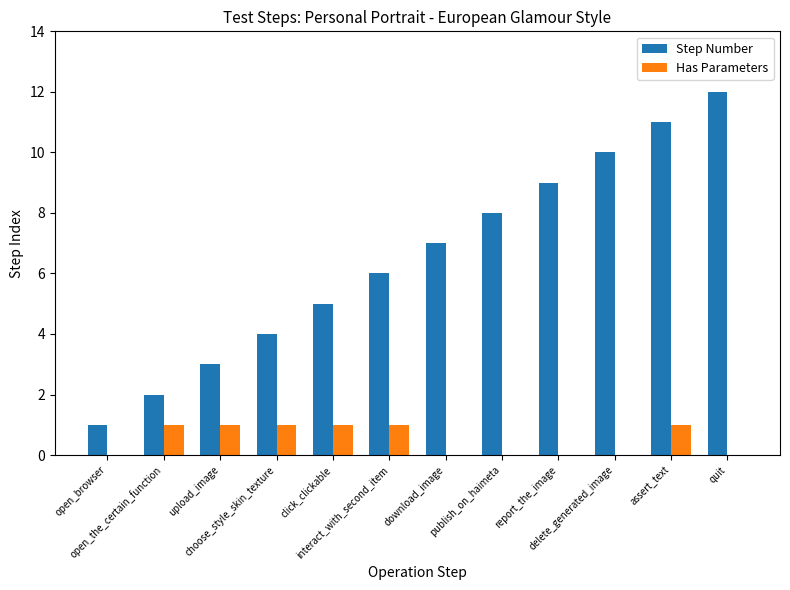

Which series has the largest total across all categories?

Step Number